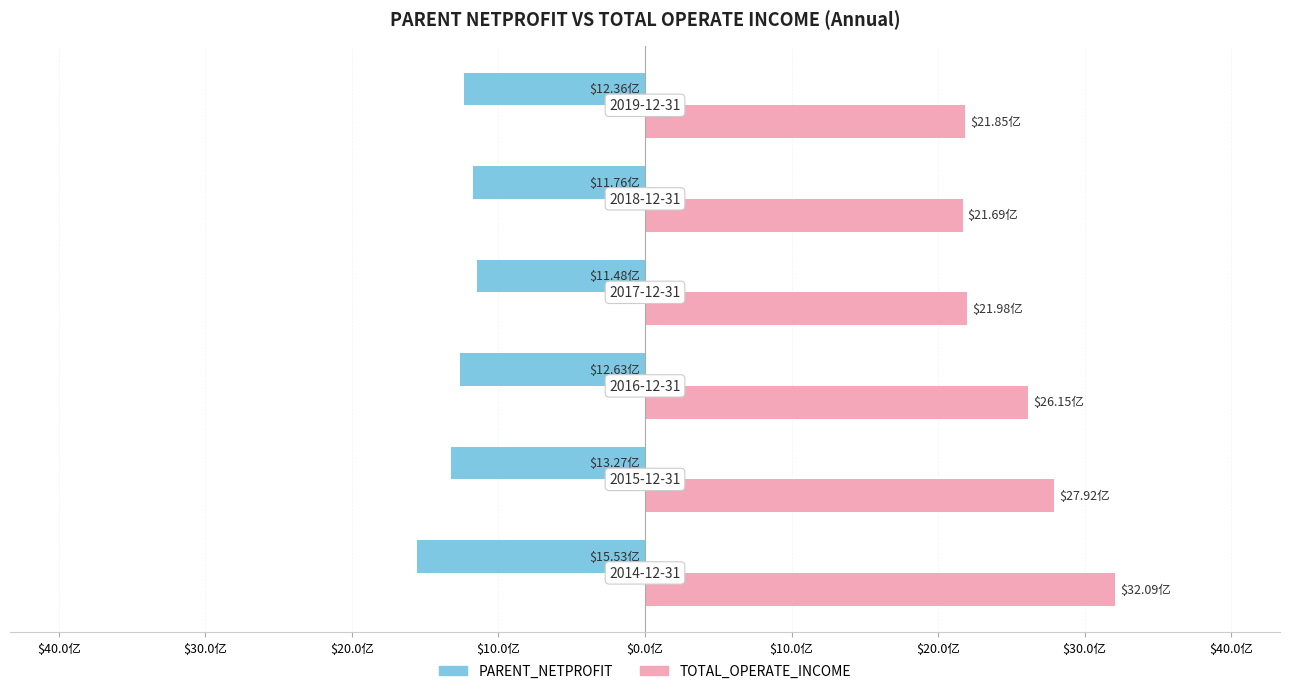

What are all the series names shown in the legend?

PARENT_NETPROFIT, TOTAL_OPERATE_INCOME